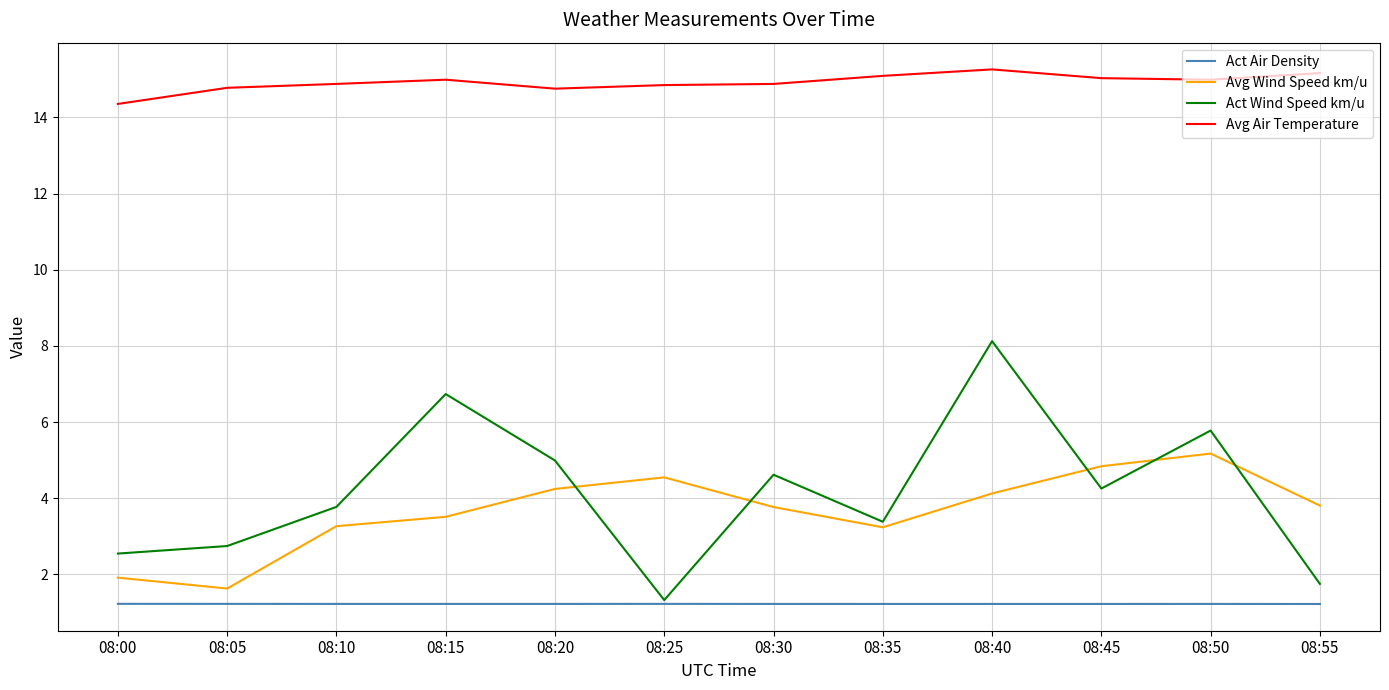

How many lines are shown in the chart?

4